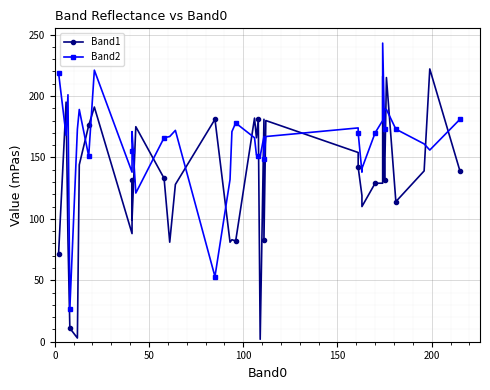

Which series has the widest spread of values?

Band1